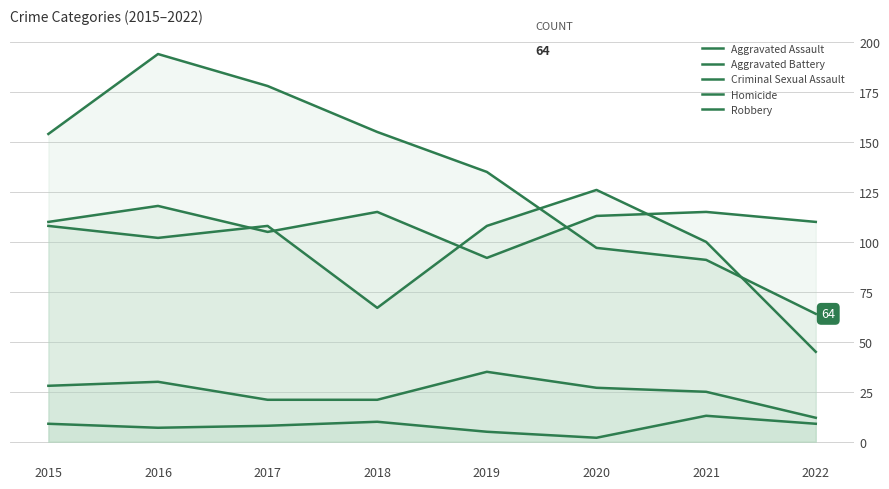

What are all the series names shown in the legend?

Aggravated Assault, Aggravated Battery, Criminal Sexual Assault, Homicide, Robbery